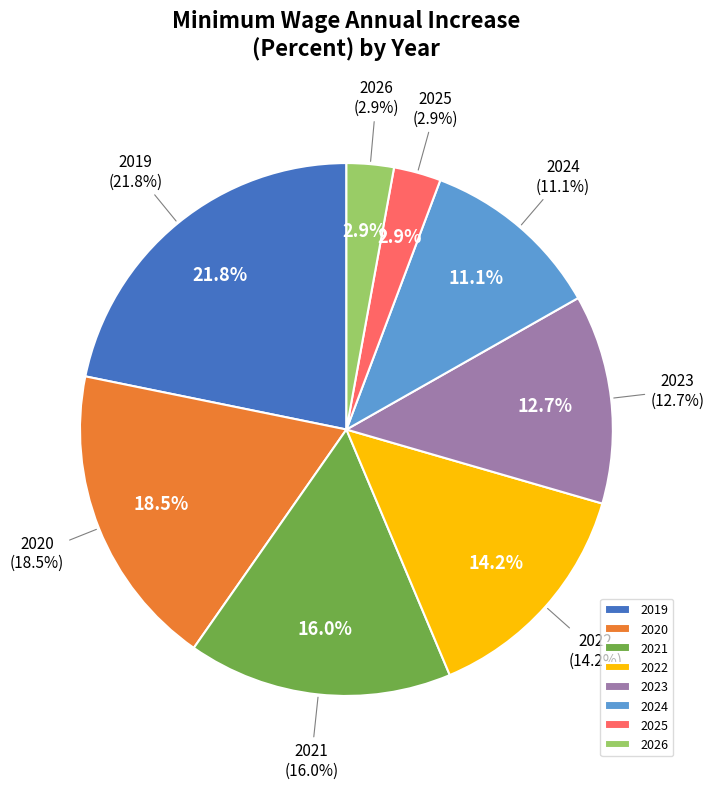

What is the smallest slice in the pie chart?

2026